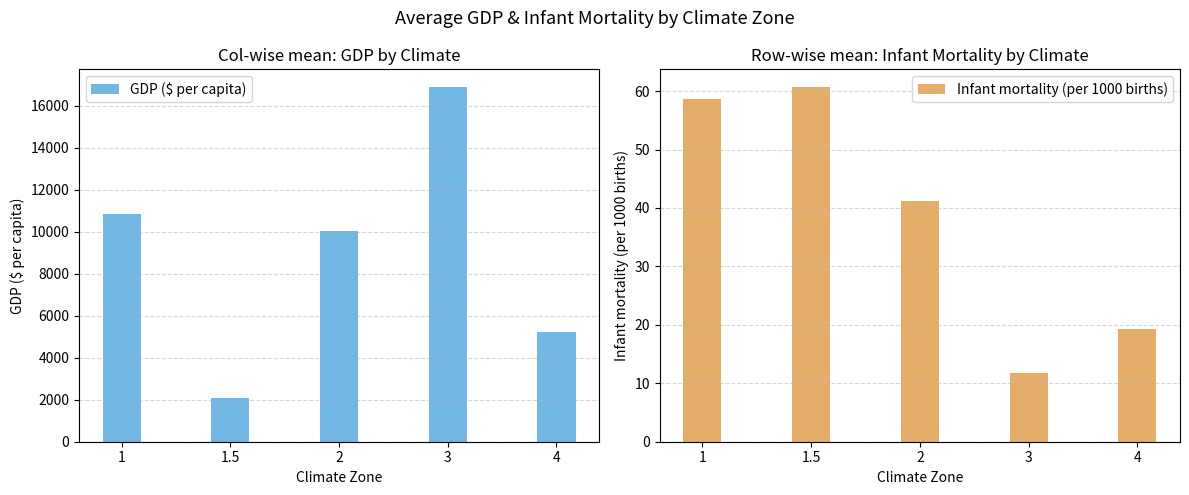

What is the value of the Infant mortality (per 1000 births) bar at the 4th from the left?

11.8